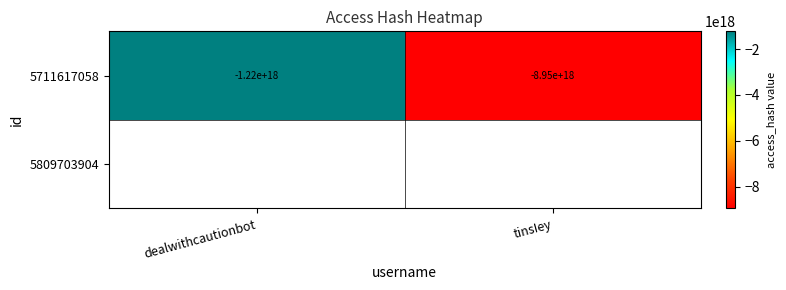

Rank the categories by value from lowest to highest.

tinsIey, dealwithcautionbot